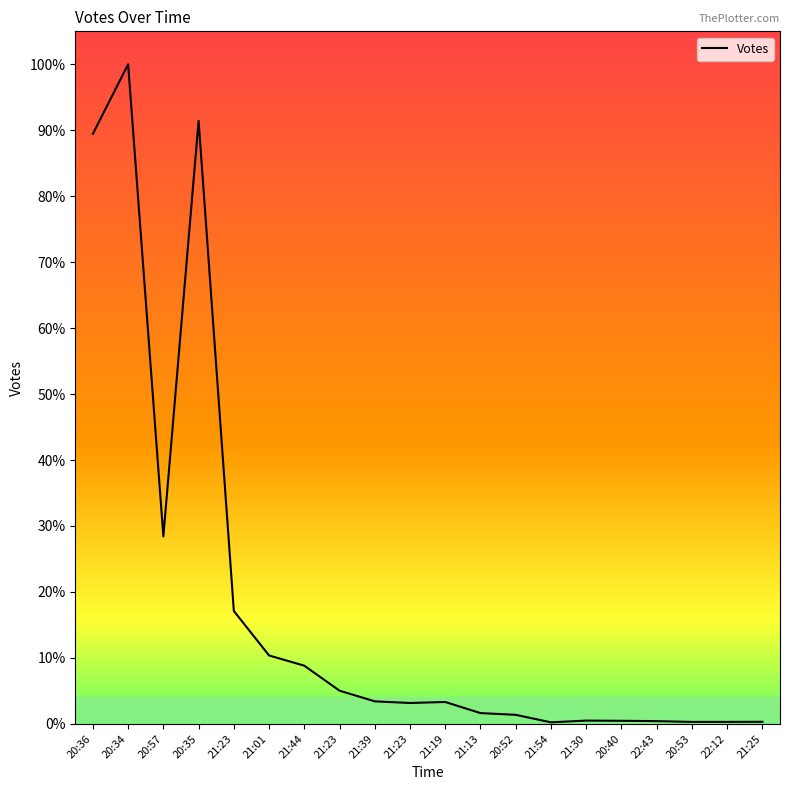

What is the approximate value at 21:23?

3.2